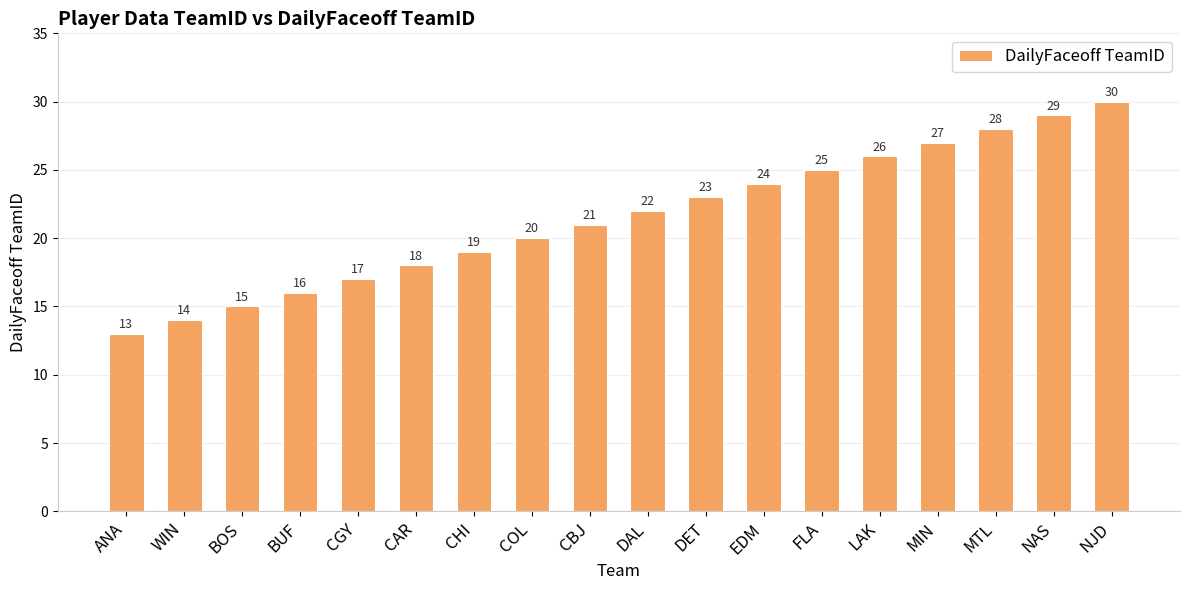

Reading left to right, extract all data points from this chart.

13	14	15	16	17	18	19	20	21	22	23	24	25	26	27	28	29	30